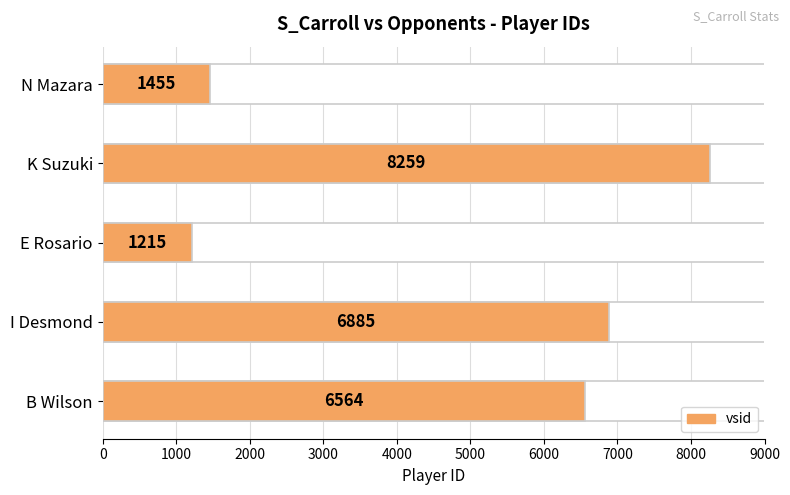

Rank the categories by value from highest to lowest.

K Suzuki, I Desmond, B Wilson, N Mazara, E Rosario